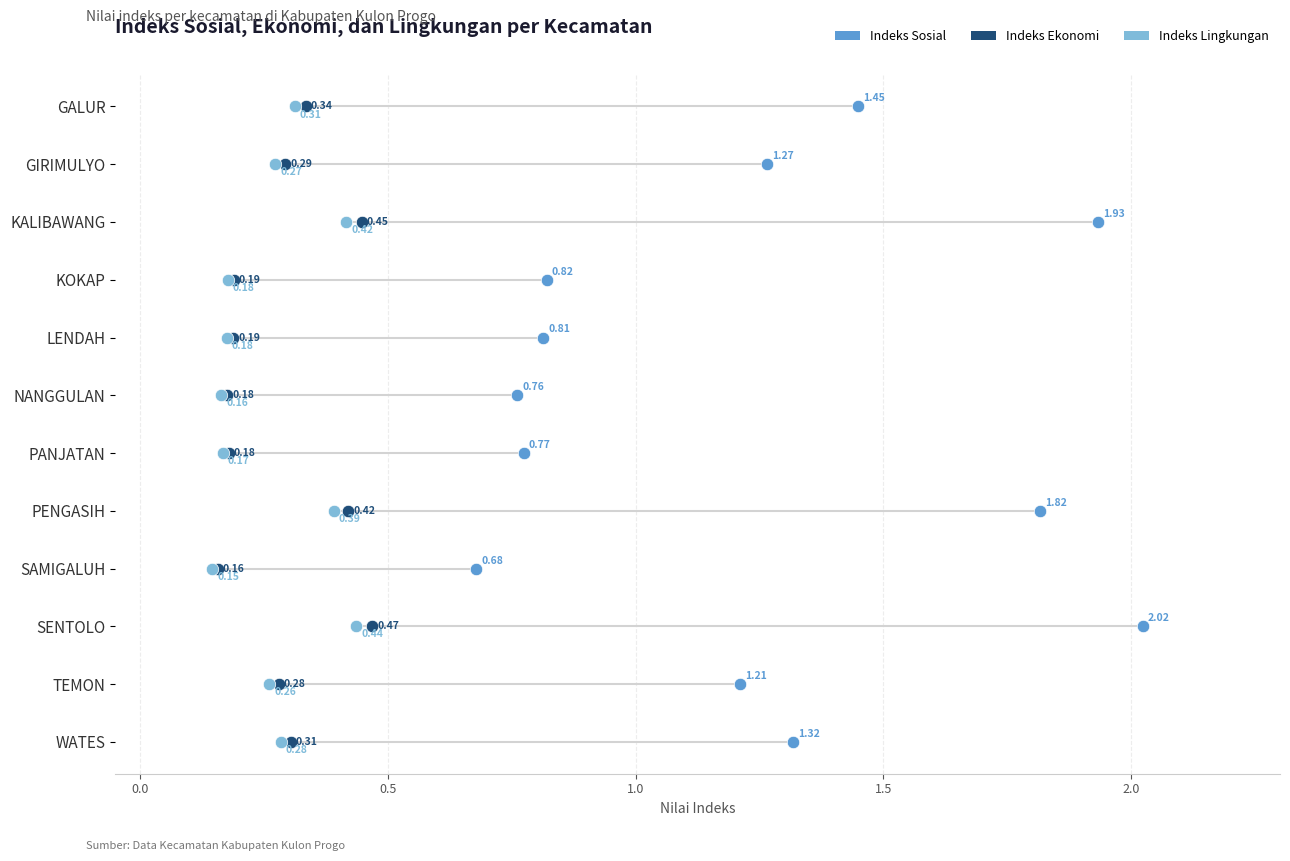

Which series has the largest Y range (max minus min)?

Indeks Sosial